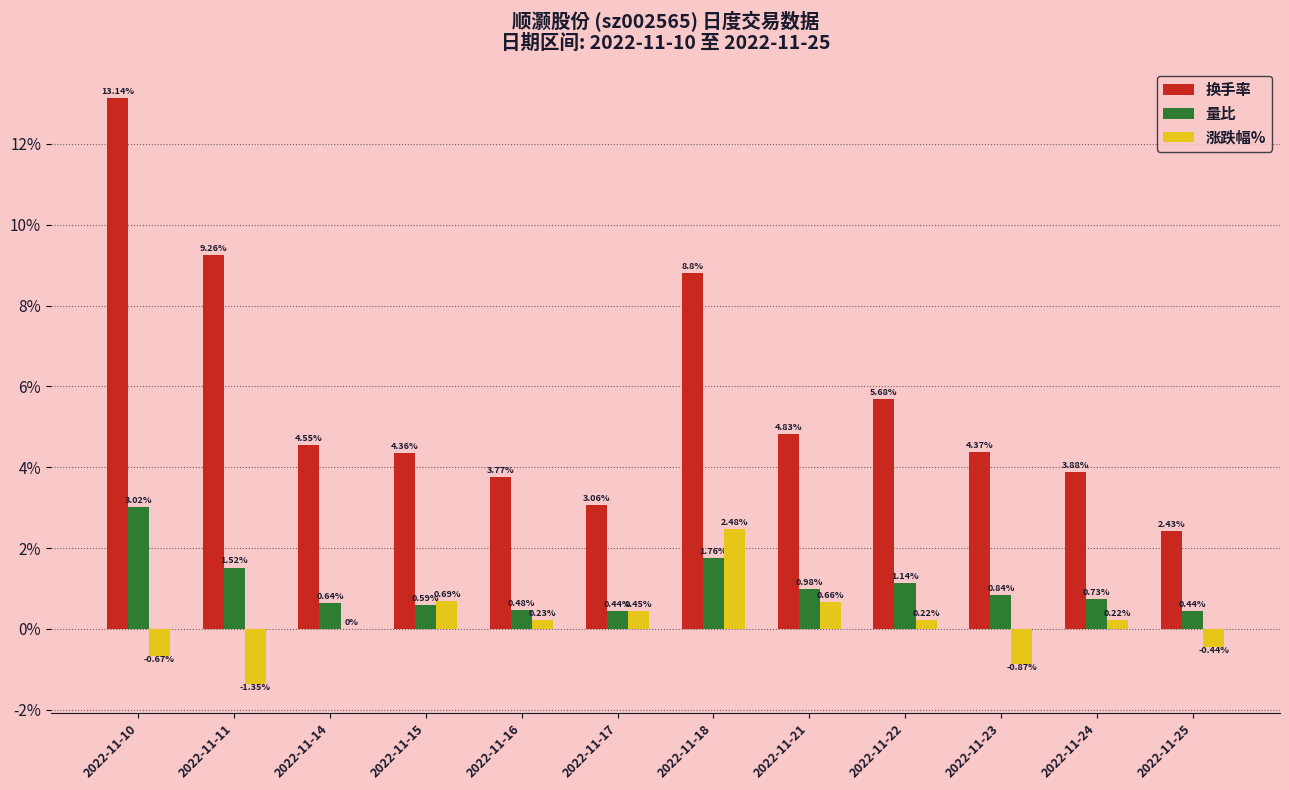

True or false: 换手率 has a value of 3.3 at 2022-11-18.

False